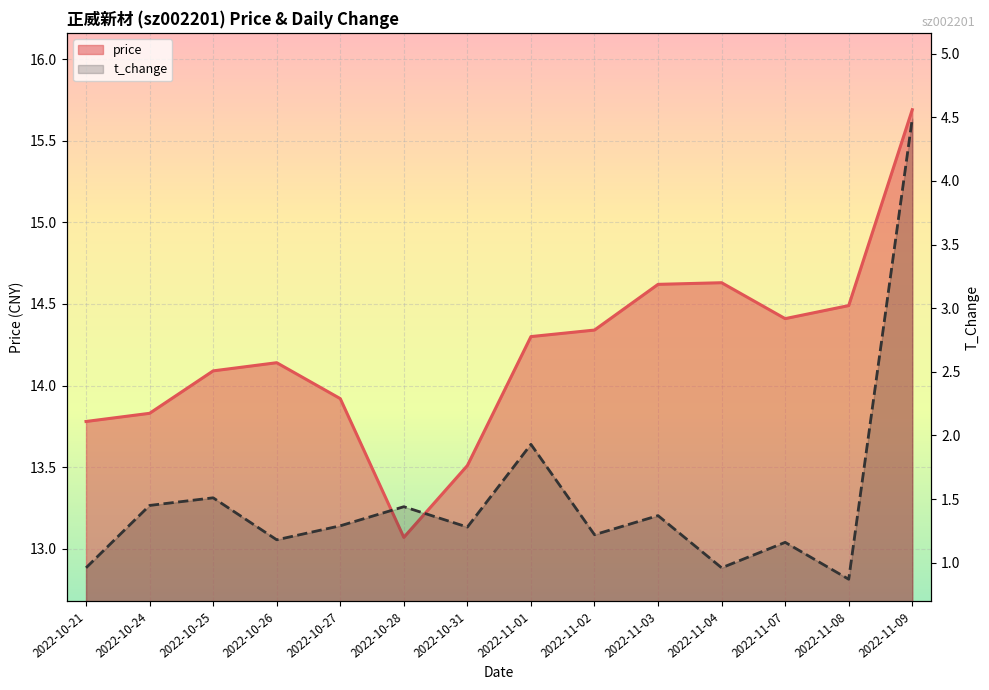

Reading right to left, list all the values displayed in this chart.

price: 15.7	14.5	14.4	14.6	14.6	14.3	14.3	13.5	13.1	13.9	14.1	14.1	13.8	13.8
t_change: 4.5	0.9	1.2	1.0	1.4	1.2	1.9	1.3	1.4	1.3	1.2	1.5	1.4	1.0